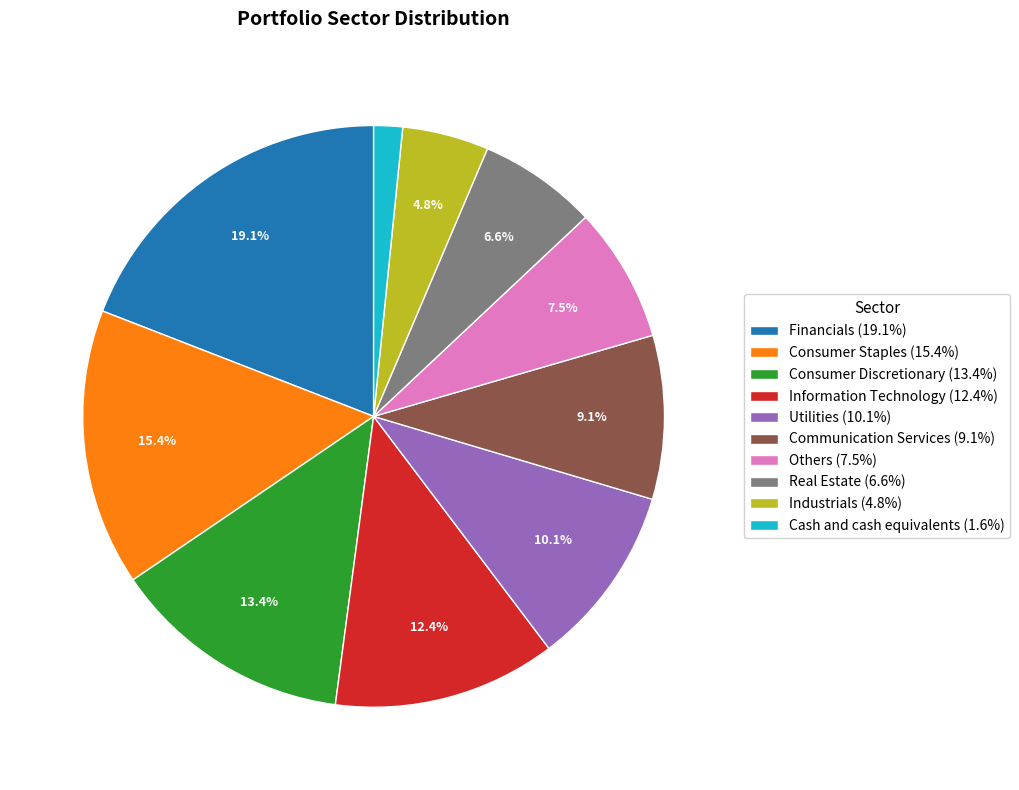

Rank the categories by value from highest to lowest.

Financials, Consumer Staples, Consumer Discretionary, Information Technology, Utilities, Communication Services, Others, Real Estate, Industrials, Cash and cash equivalents